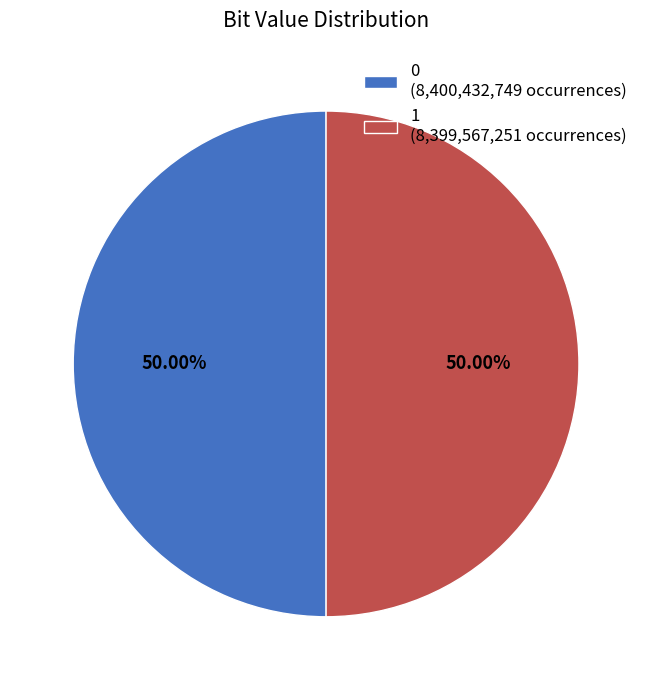

To the nearest percent, what portion does 1 represent?

50%